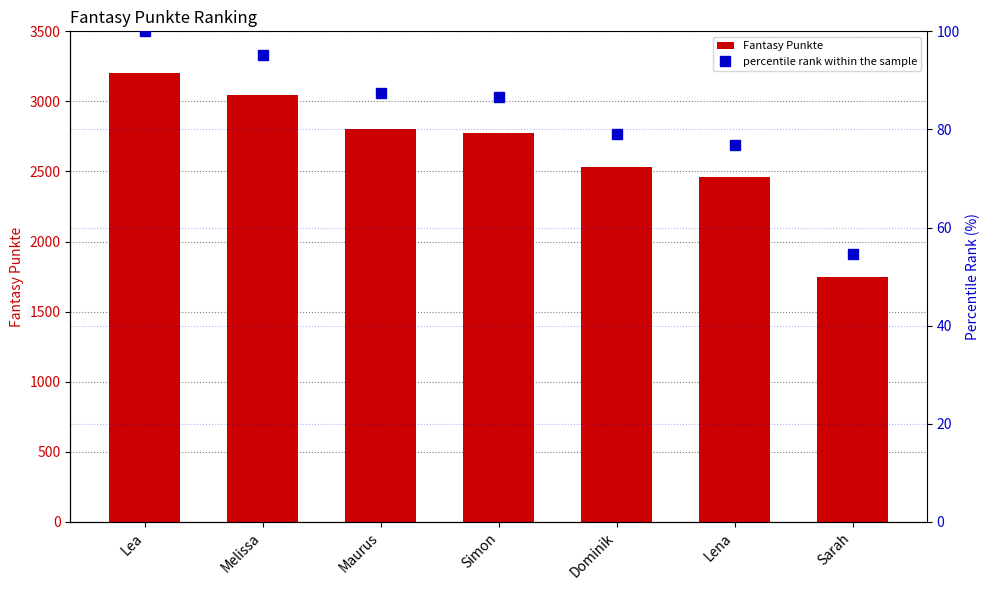

Reading left to right, transcribe all the data shown in this chart.

Fantasy Punkte: Lea=3202.0	Melissa=3049.0	Maurus=2802.0	Simon=2775.0	Dominik=2535.0	Lena=2462.0	Sarah=1749.0
percentile rank within the sample: Lea=100.0	Melissa=95.2	Maurus=87.5	Simon=86.7	Dominik=79.2	Lena=76.9	Sarah=54.6